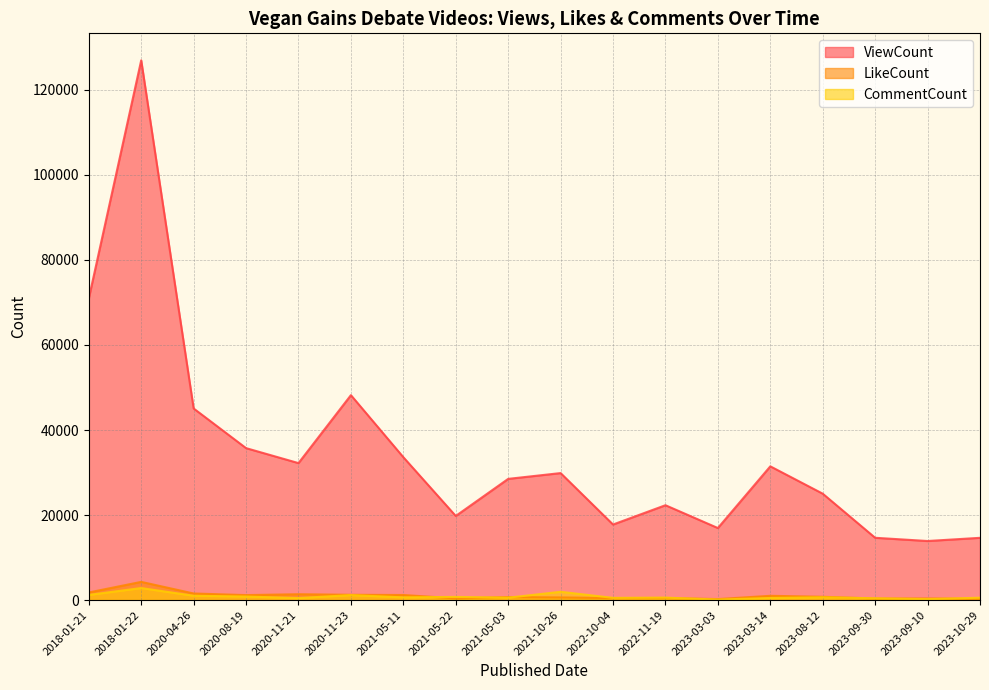

What is the sum of all ViewCount values?

627629